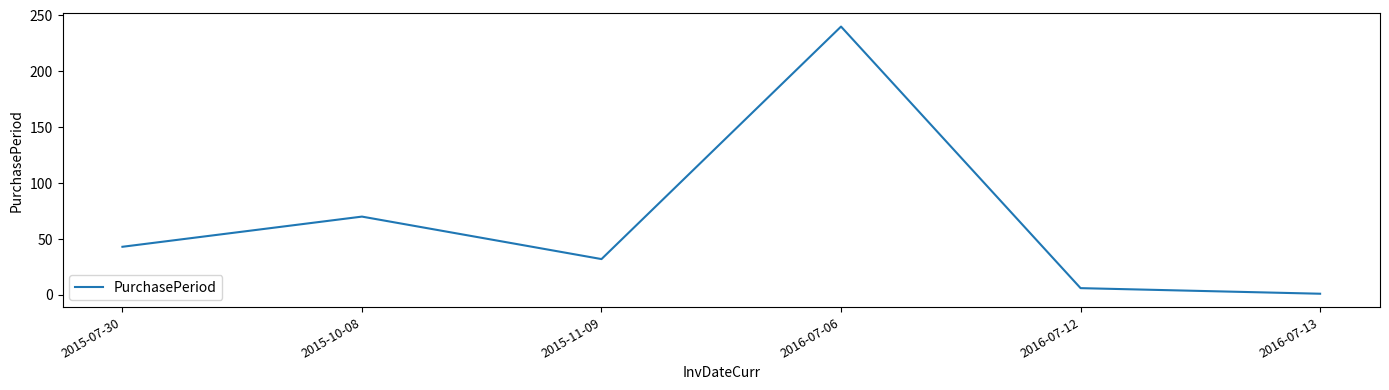

At which category does the data reach its first local valley?

2015-11-09